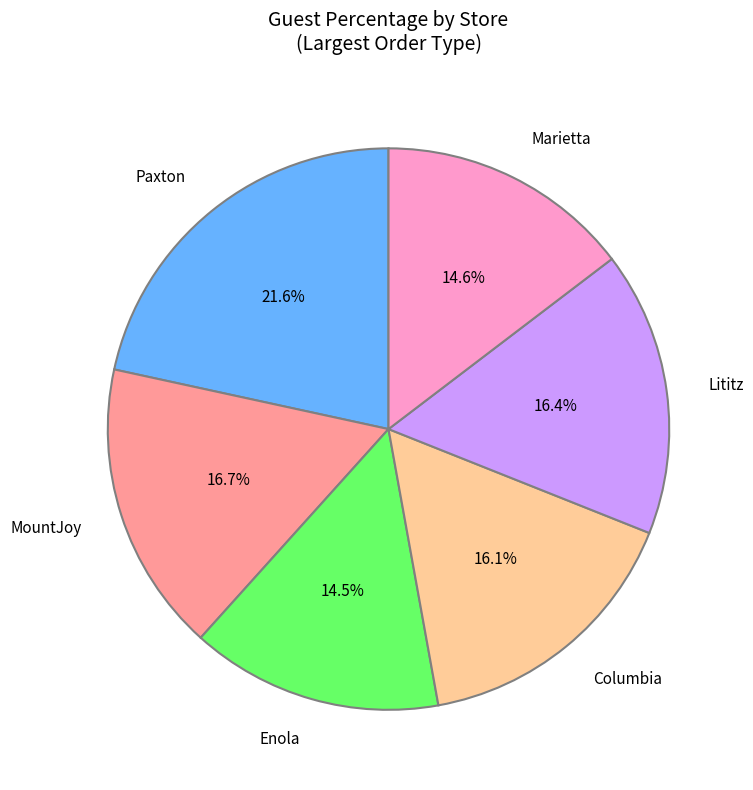

Count the number of slices in the pie.

6